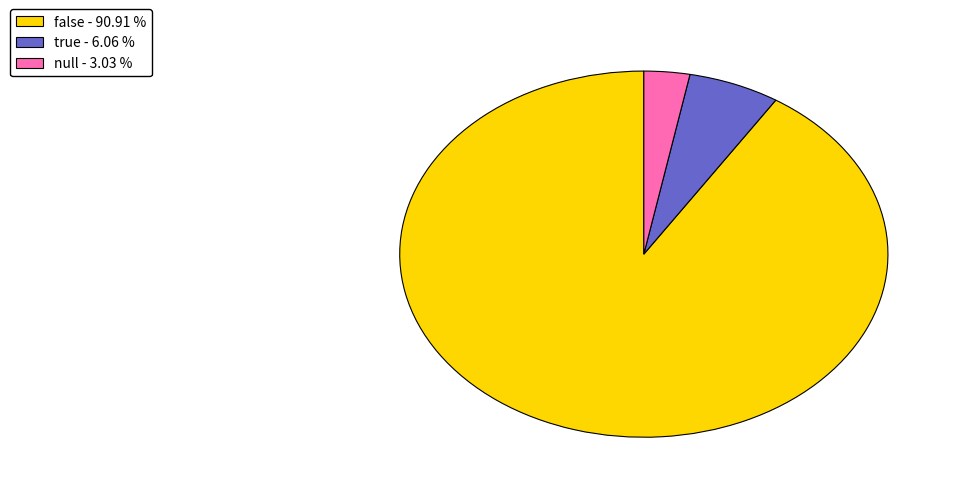

The true slice represents 6% of the pie. True or false?

True